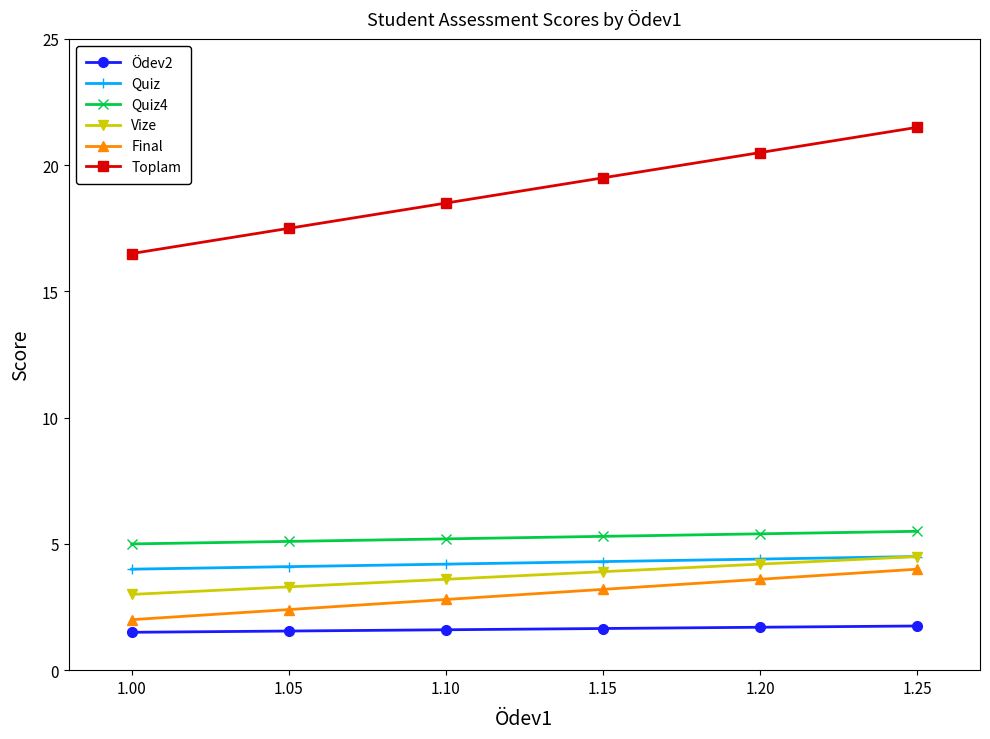

True or false: Ödev2 and Quiz4 cross at least once.

False